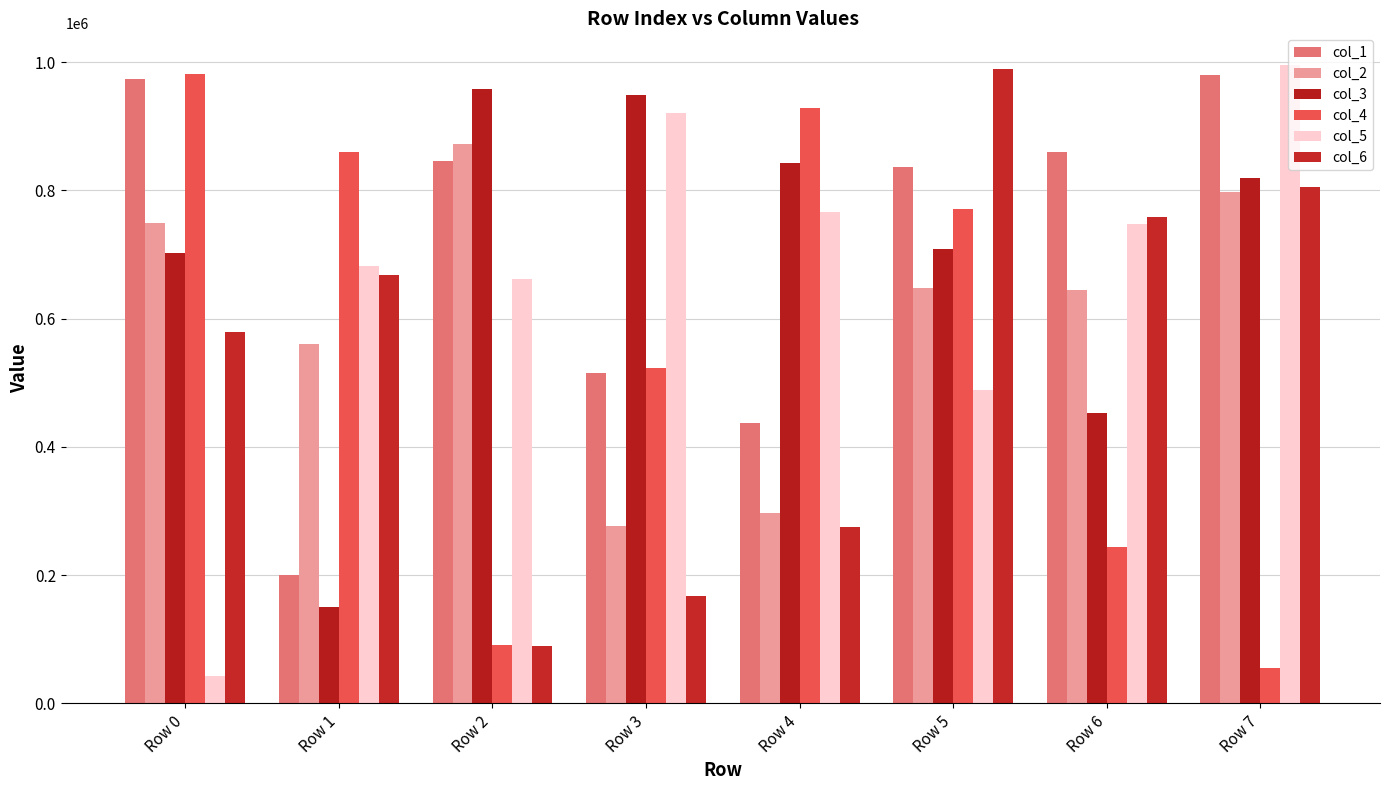

Count the number of data series in this chart.

6